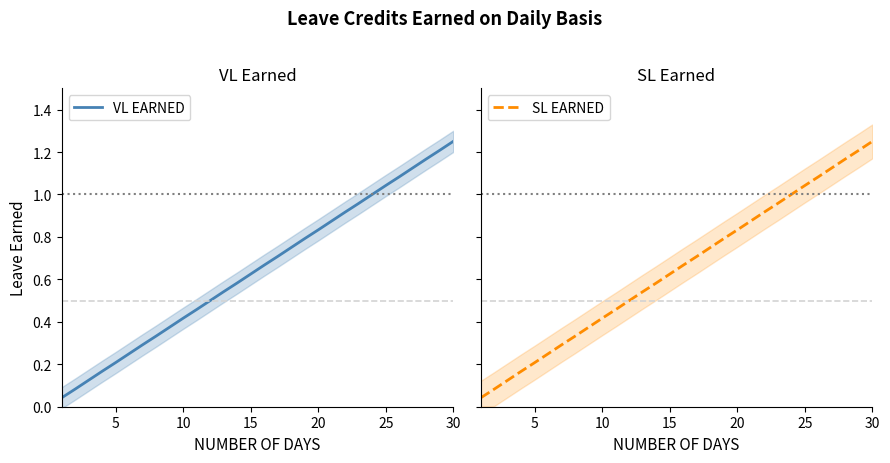

Which category has the highest value in the VL EARNED series?

30